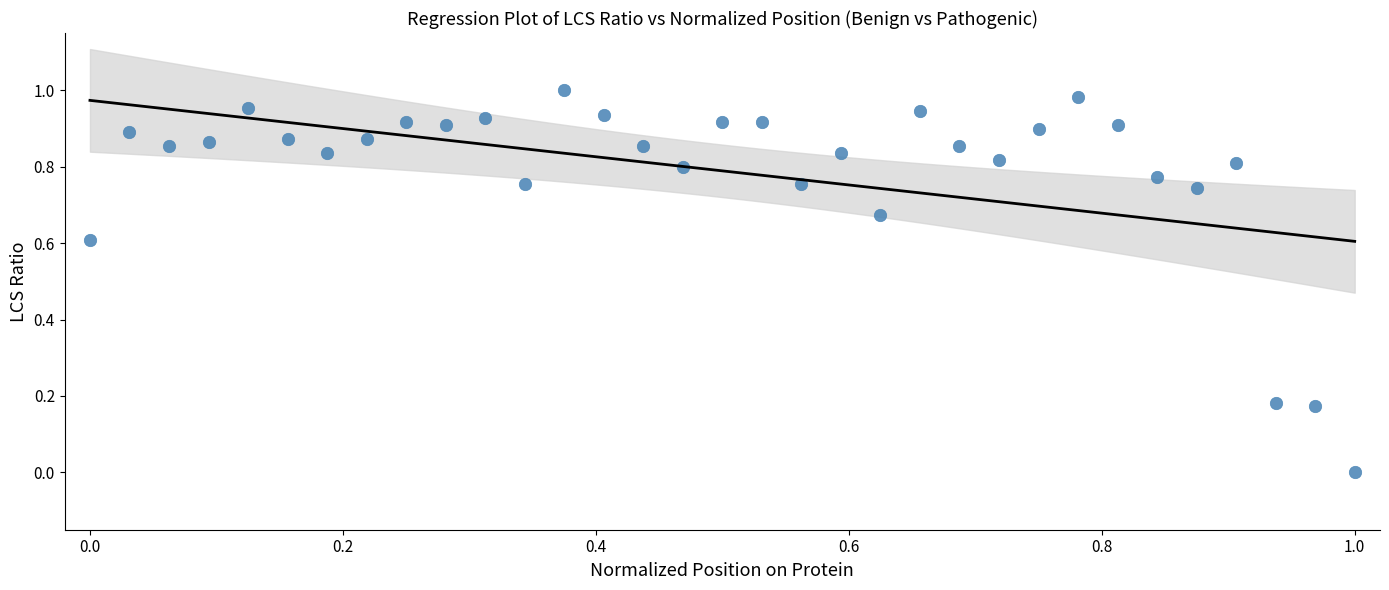

How many data points are displayed?

33